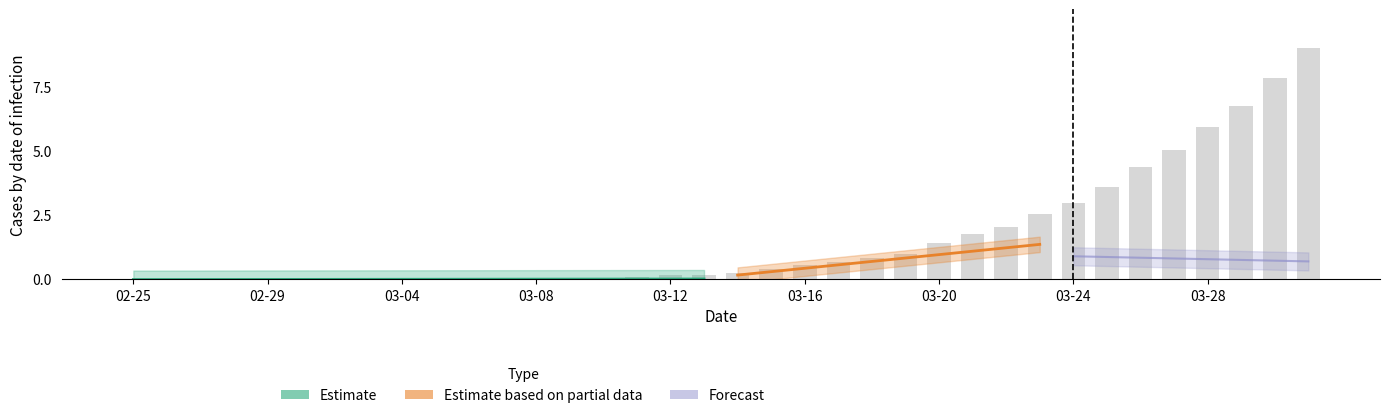

What is the approximate value at 35?

9.0